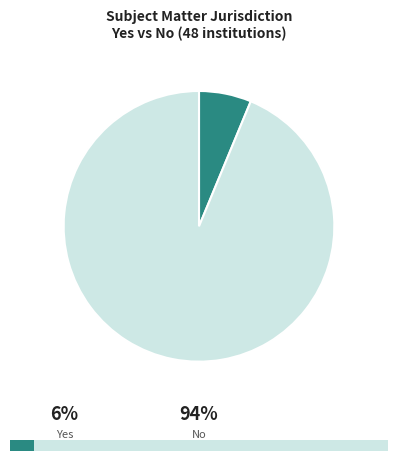

How many segments does this pie chart have?

2